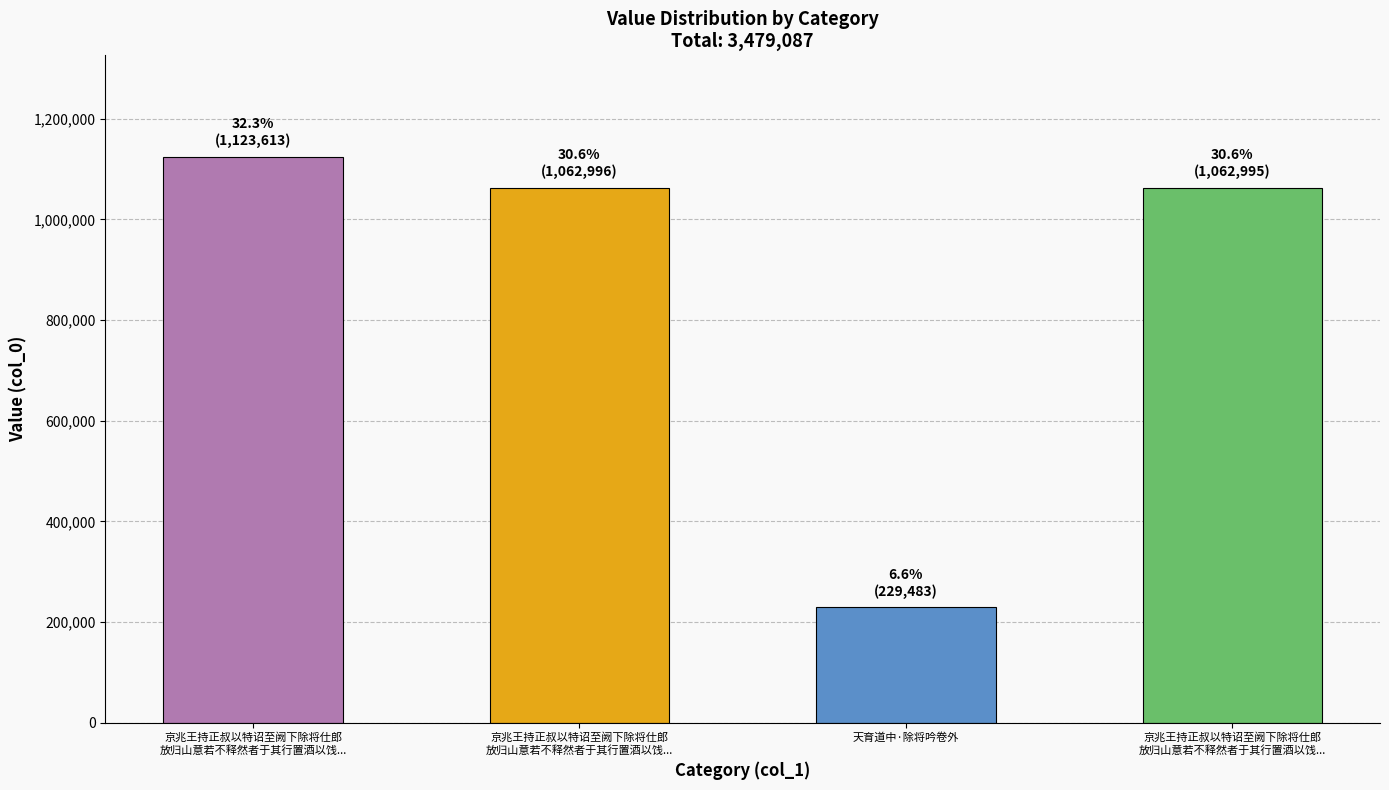

How many categories are shown in the chart?

4